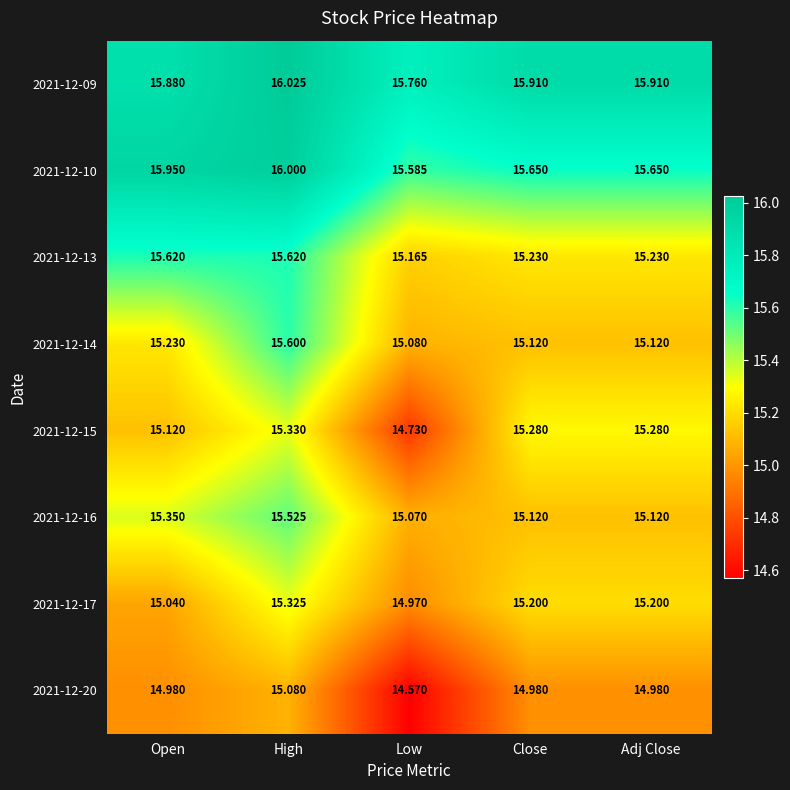

At which category is the sum across all series the highest?

High